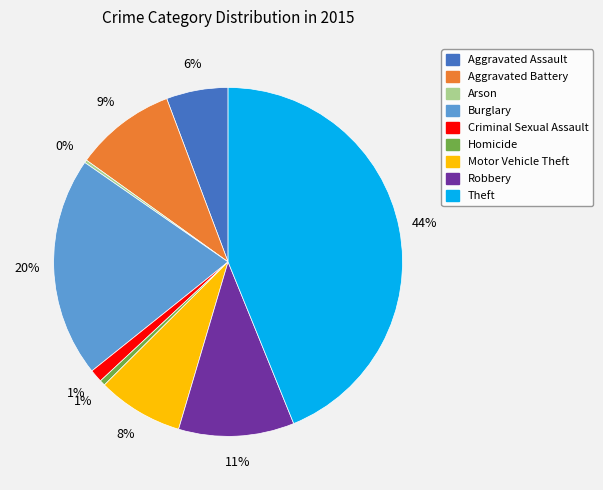

What percentage is the Motor Vehicle Theft slice, to the nearest percent?

8%